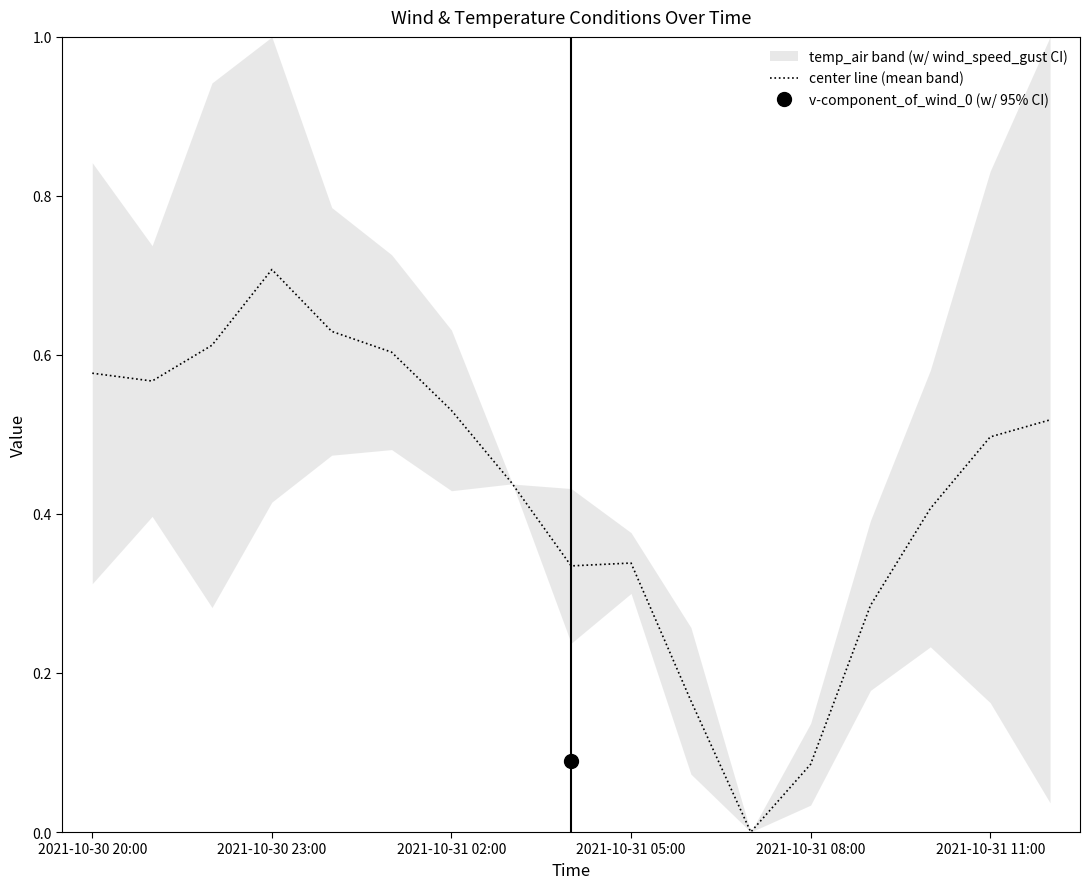

Is this an area chart (filled region under the line)?

No